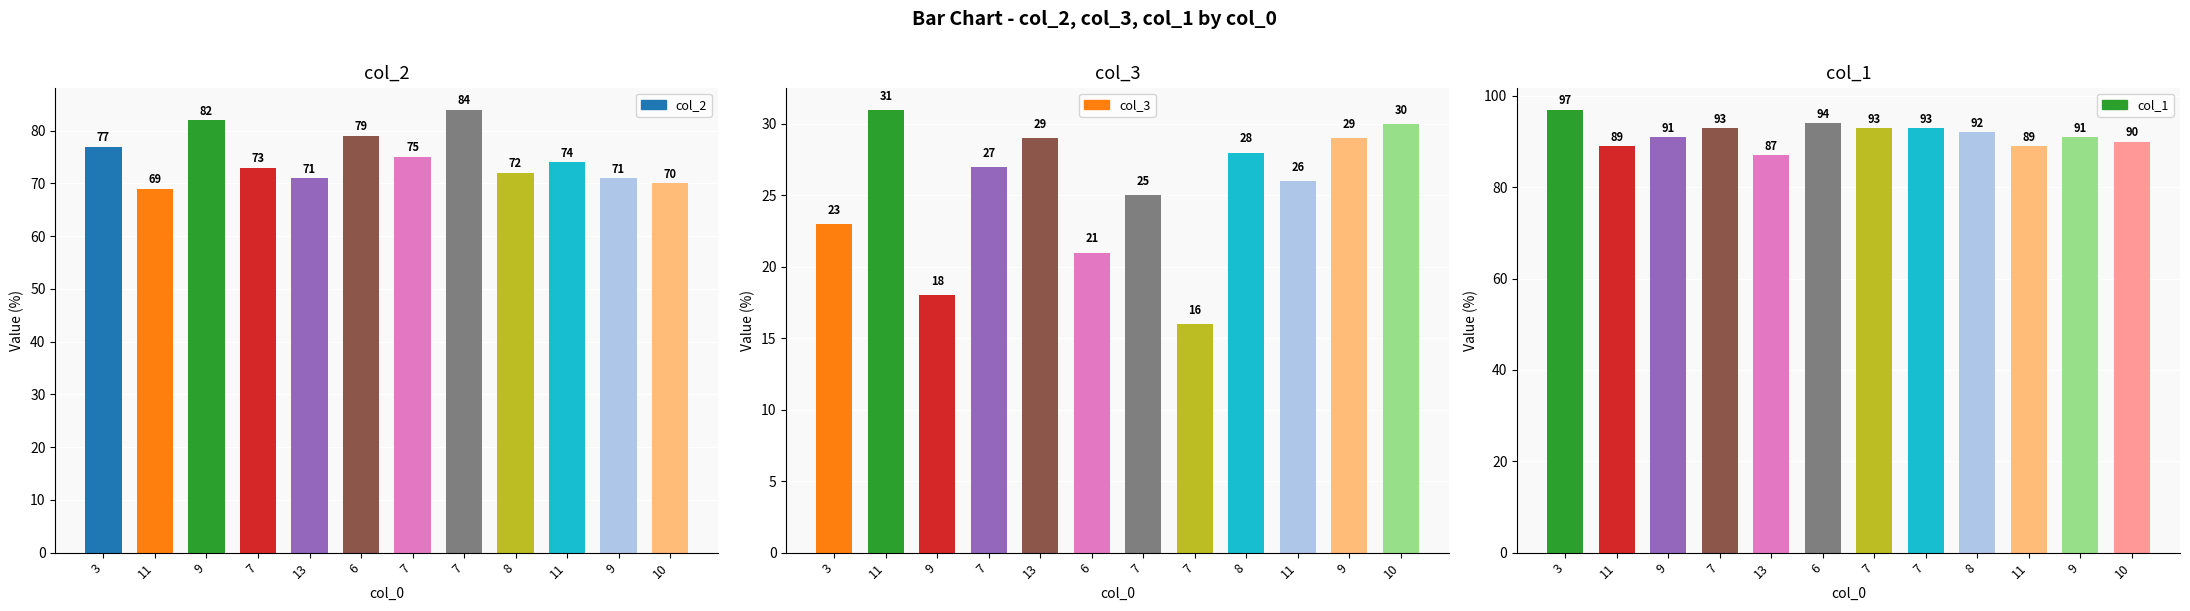

How many data points does each series have?

12